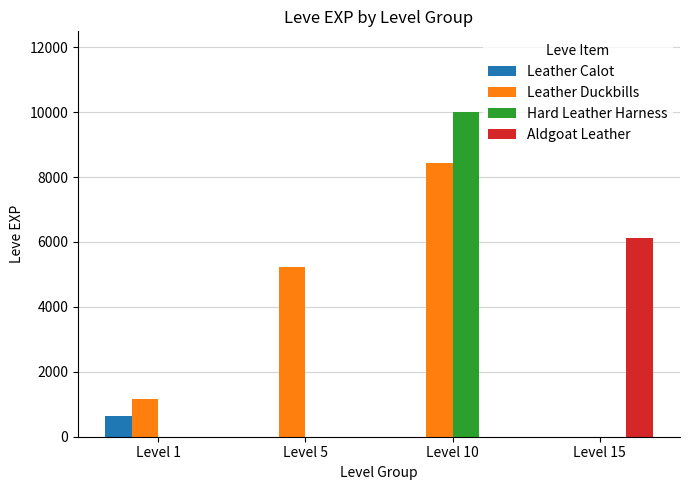

What is the total value across all series at Level 1?

1790